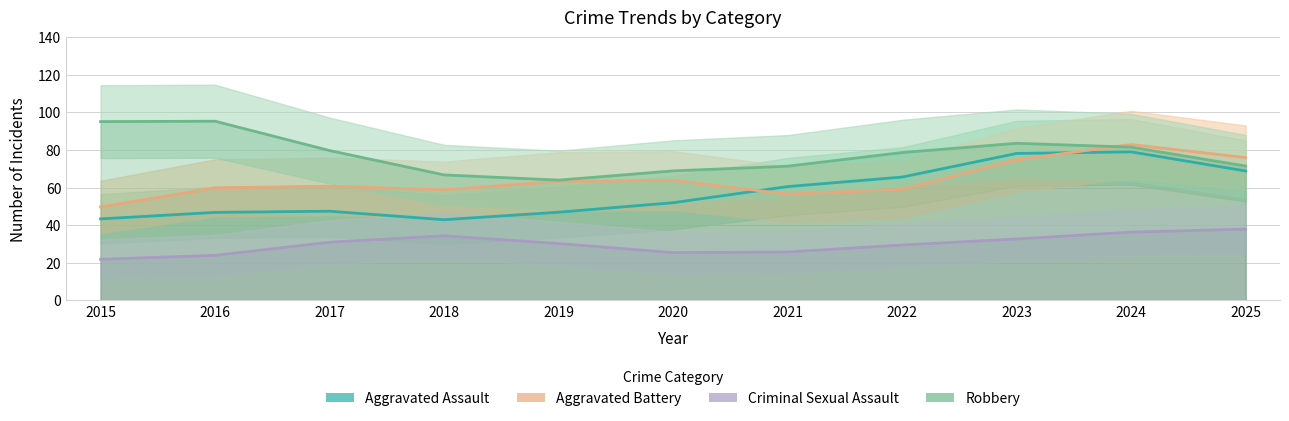

Which series has the largest range (max minus min)?

Aggravated Assault